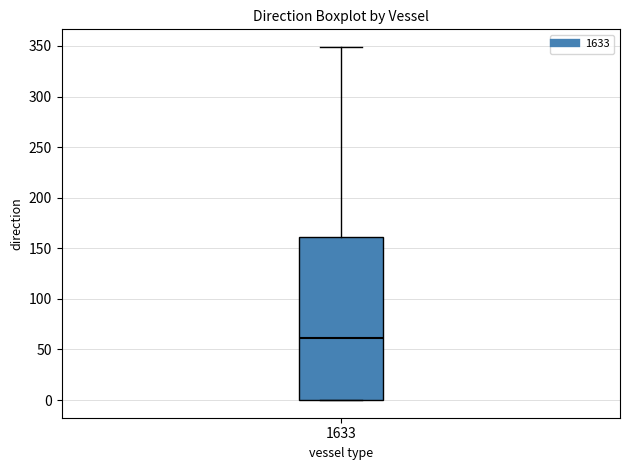

Transcribe this box plot: give where the median line is, the range the box spans, and where the two whiskers end, as read against the y-axis. The values are not printed on the chart, so give them approximately, as read against the axis.

median 60, box 0 to 160, whiskers 0 to 350